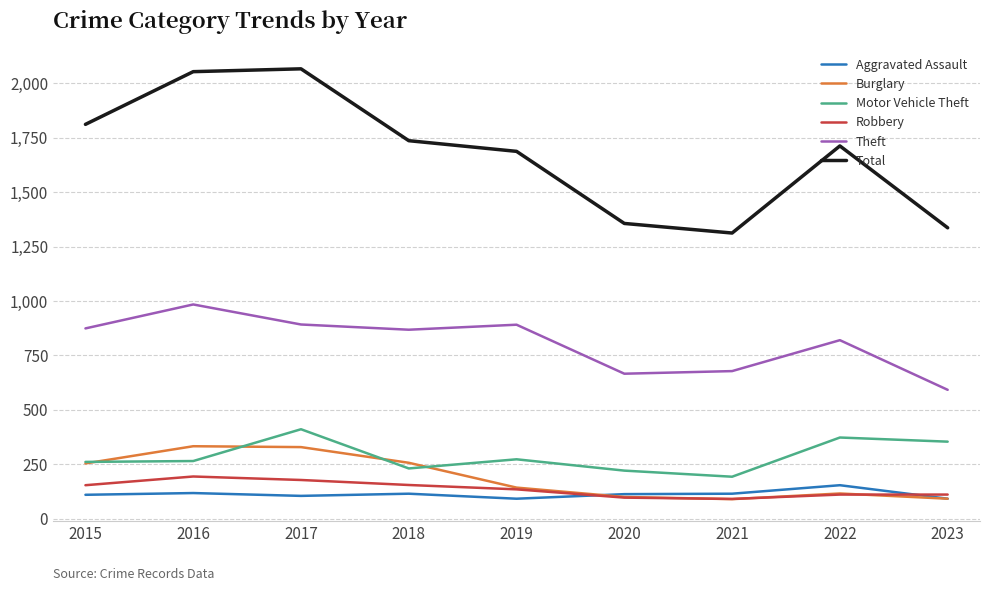

What is the lowest value of the Aggravated Assault series?

92